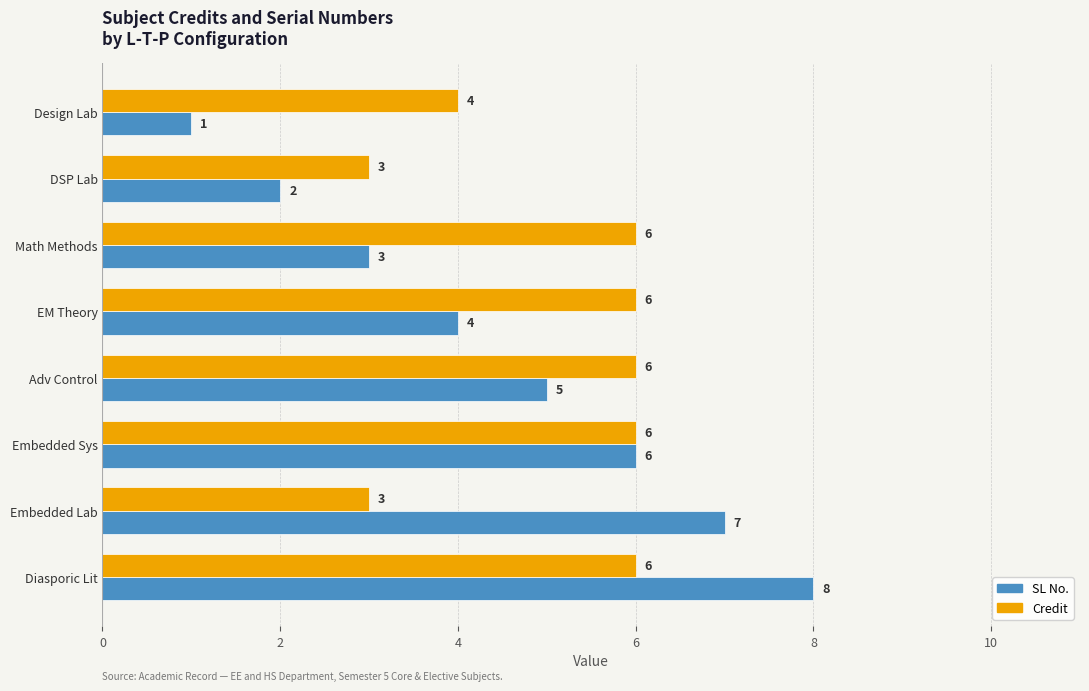

True or false: Credit has a value of 3 at Embedded Sys.

False